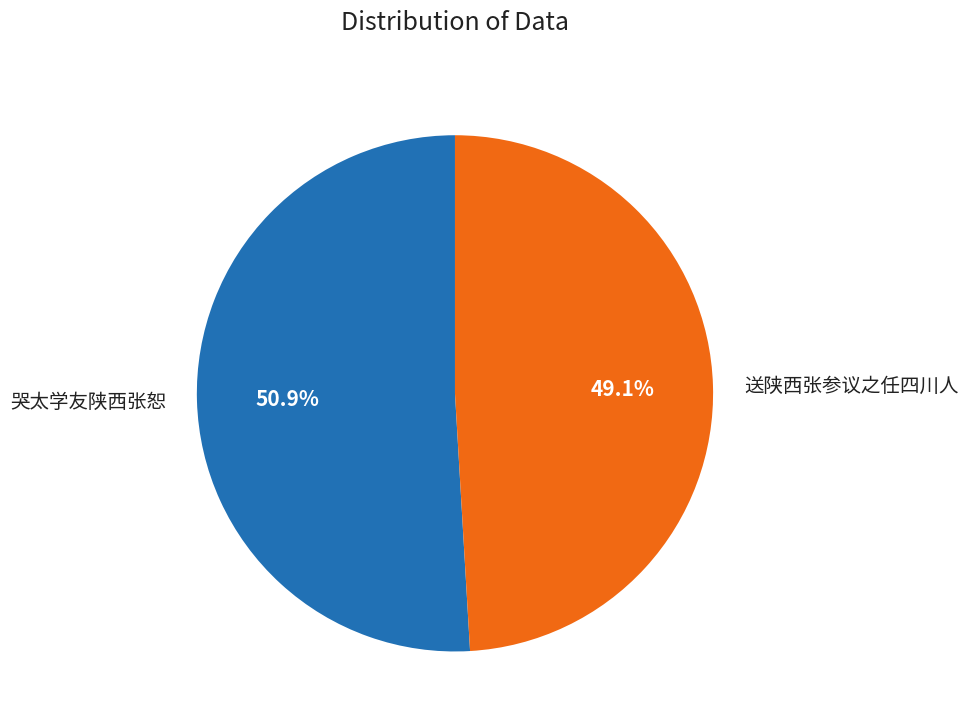

Which category has the biggest portion of the pie?

哭太学友陕西张恕